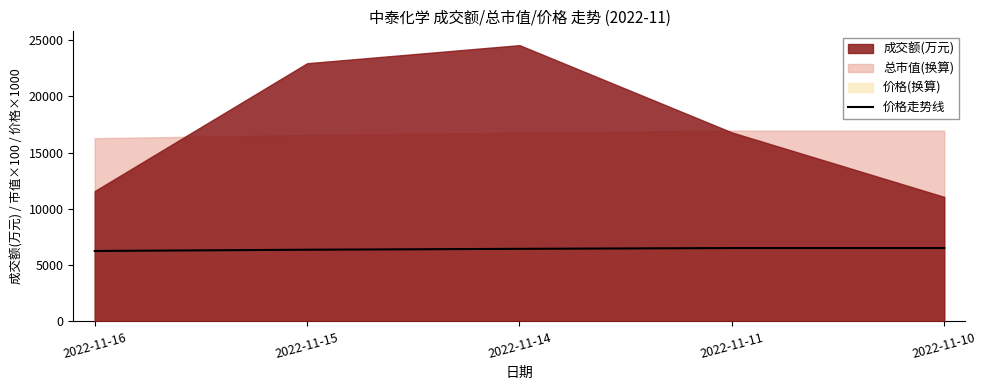

What is the value of the 3rd point from the left?

6450